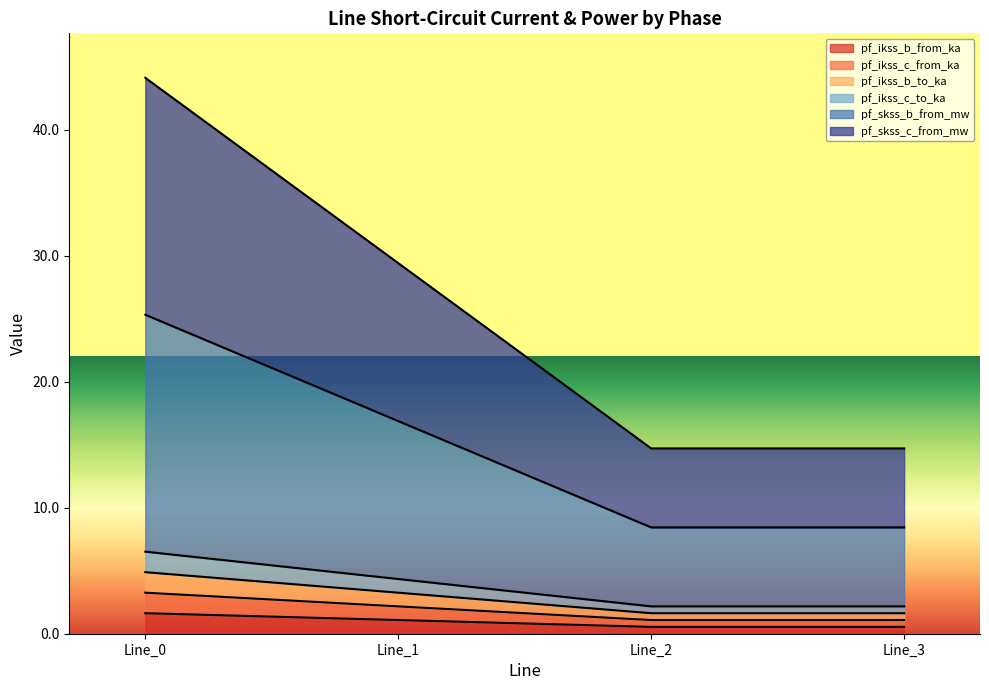

Which label corresponds to the largest value in the chart?

Line_0